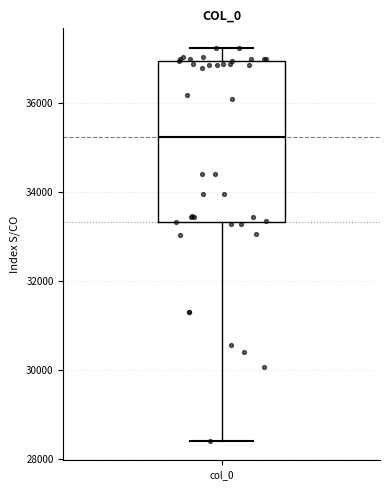

Where does the lower whisker of the box for col_0 end on the y-axis? The values are not printed on the chart, so give them approximately, as read against the axis.

28400